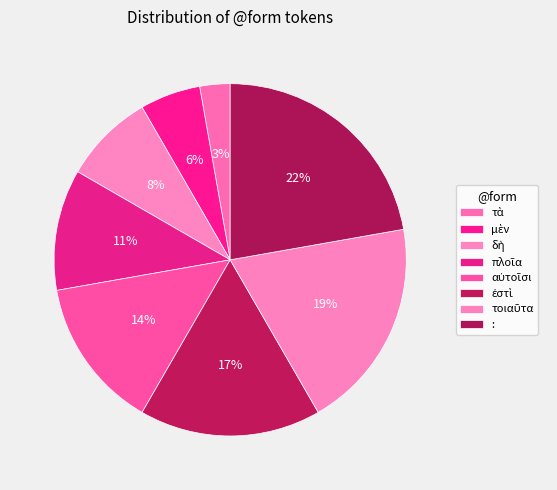

Is the sum of πλοῖα and μὲν greater than half?

No